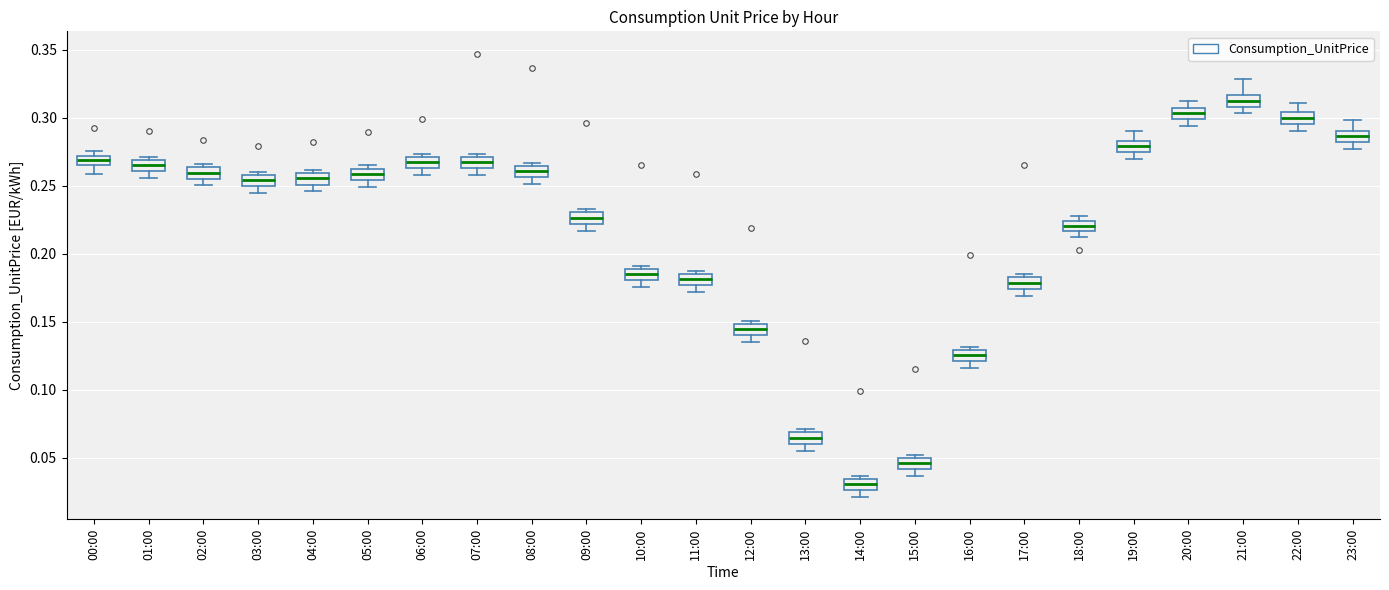

Where does the lower whisker of the box for 00:00 end on the y-axis? The values are not printed on the chart, so give them approximately, as read against the axis.

0.260